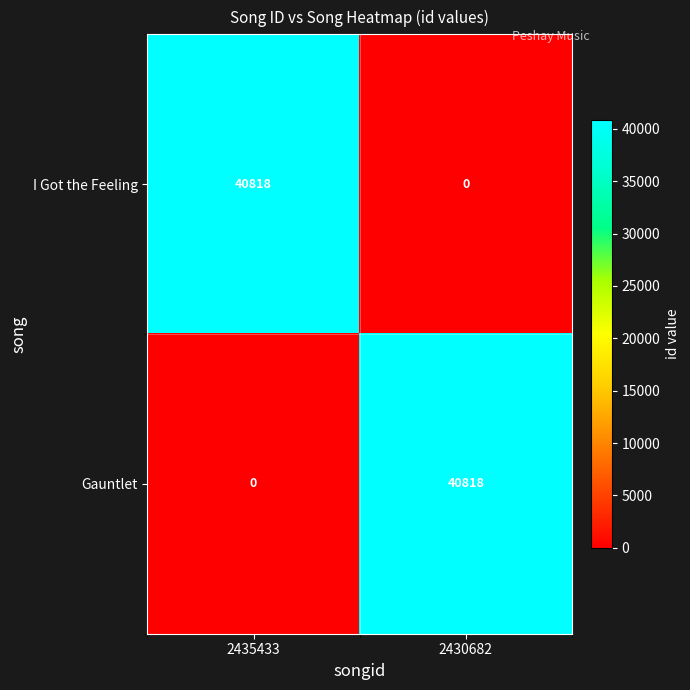

What is the highest value of the I Got the Feeling series?

40818